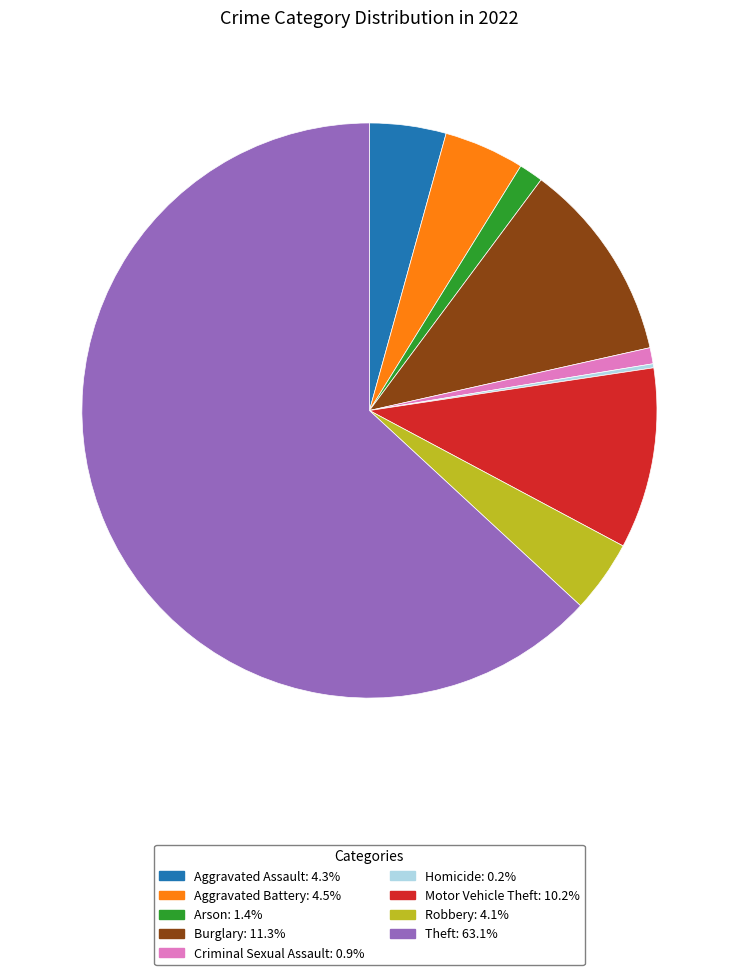

Approximately how many times larger is the value at Theft compared to Motor Vehicle Theft?

6.2